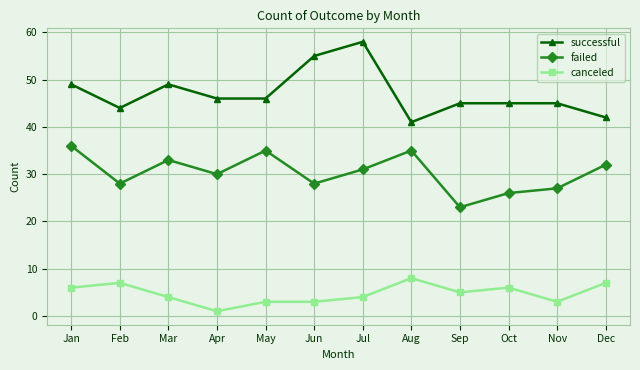

Where is the first local minimum for successful?

Feb